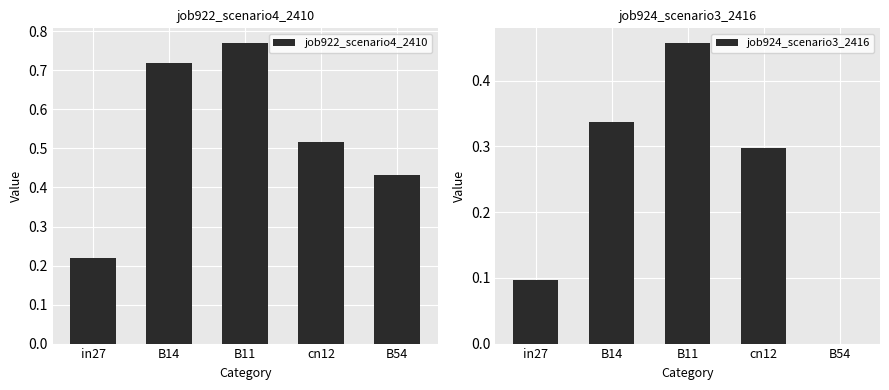

How many groups of bars are there?

5